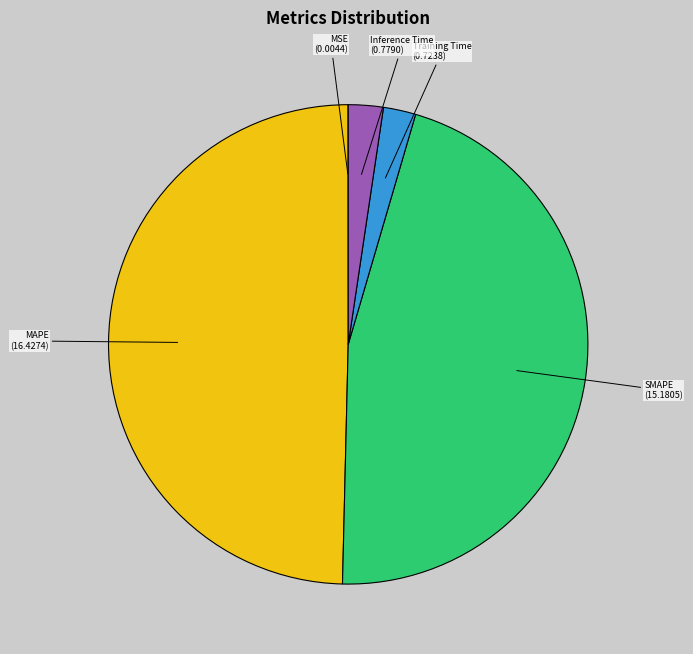

True or false: MAPE accounts for 50% of the total.

True